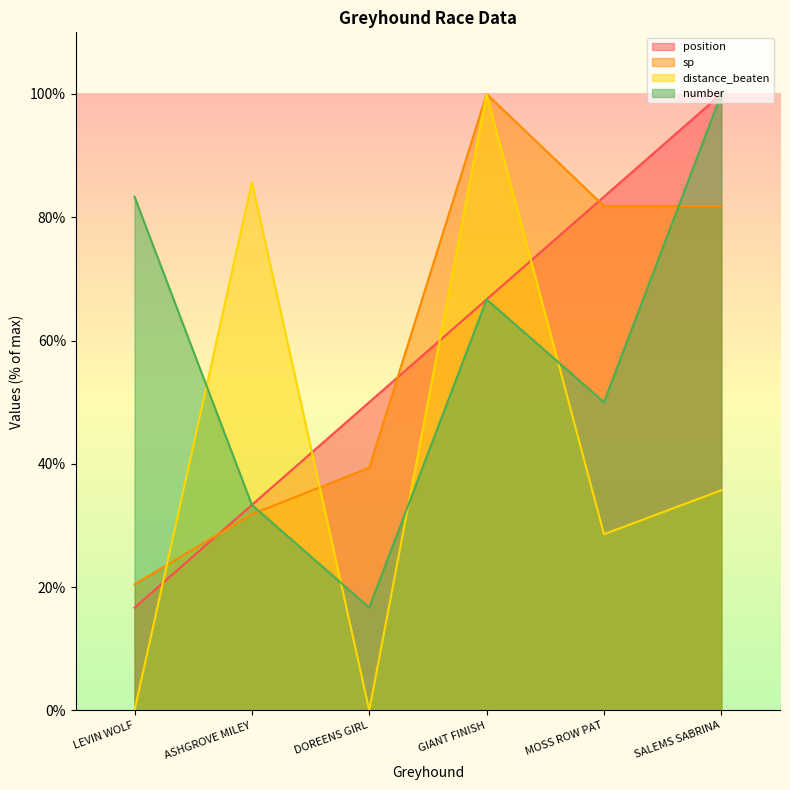

At which category does the chart reach its peak across all series?

SALEMS SABRINA